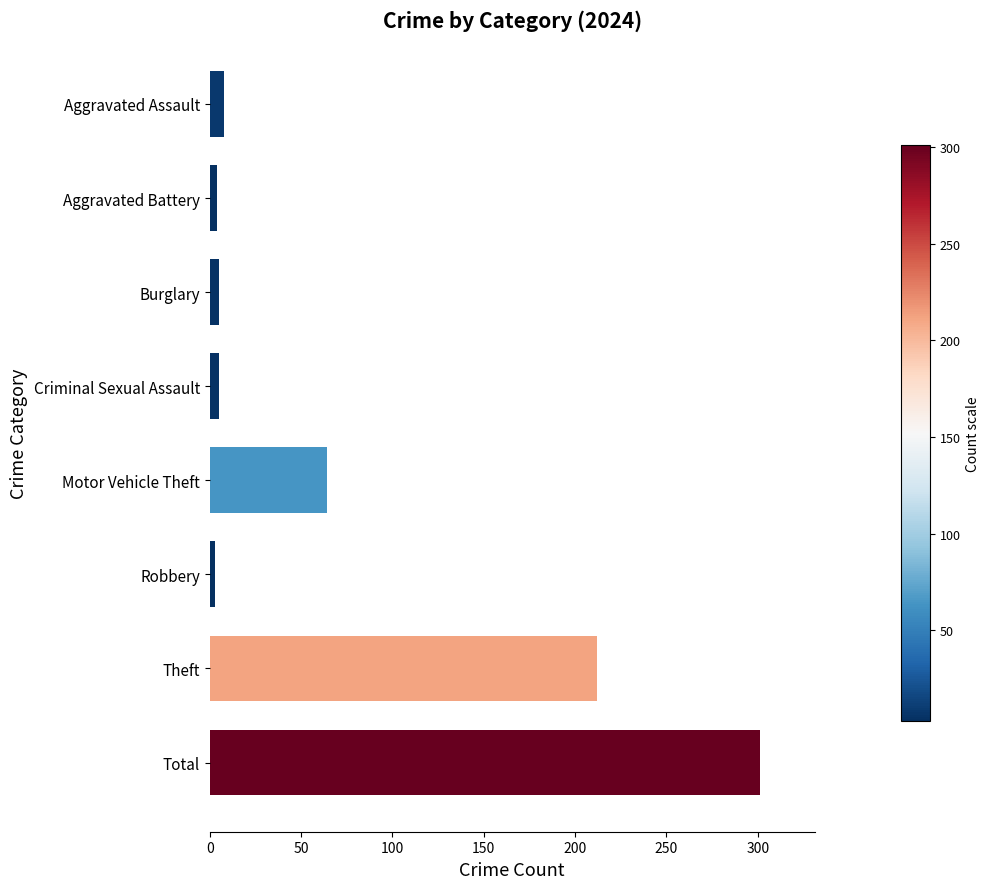

Where is the data nearest to the value 152?

Theft